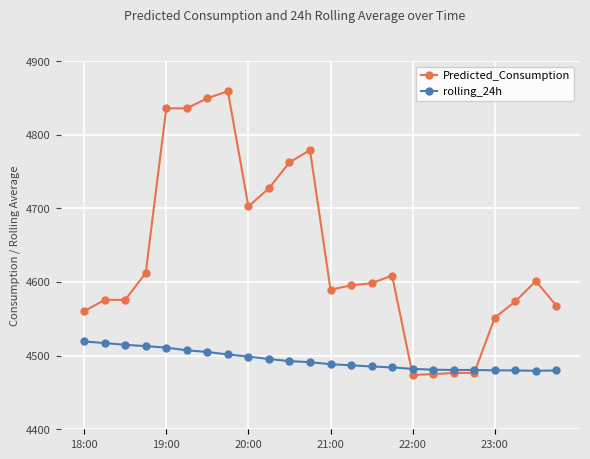

Rank the series by their maximum value, from lowest to highest.

rolling_24h, Predicted_Consumption